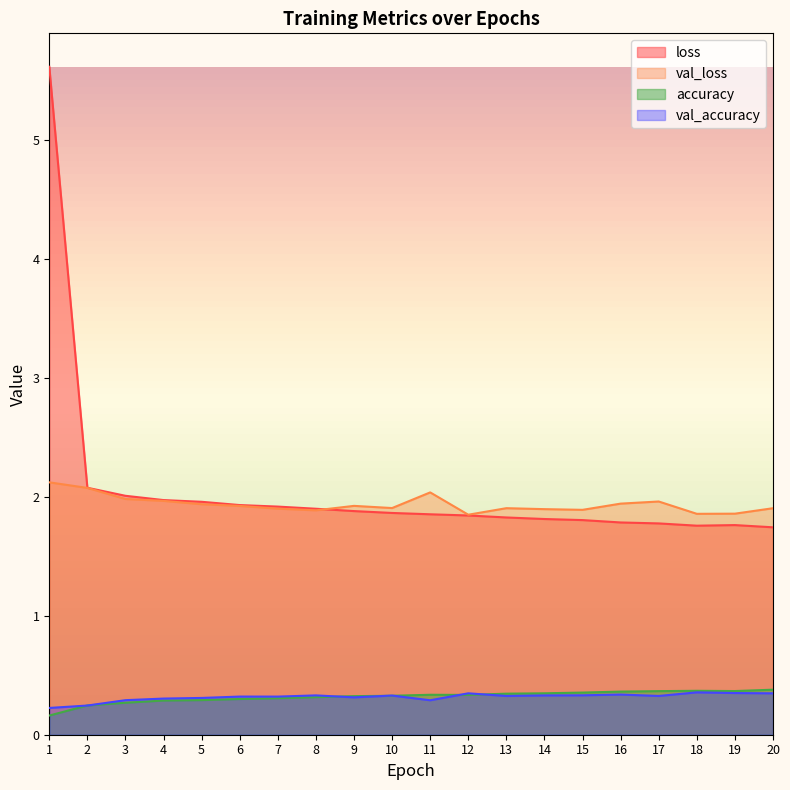

How many lines are shown in the chart?

4